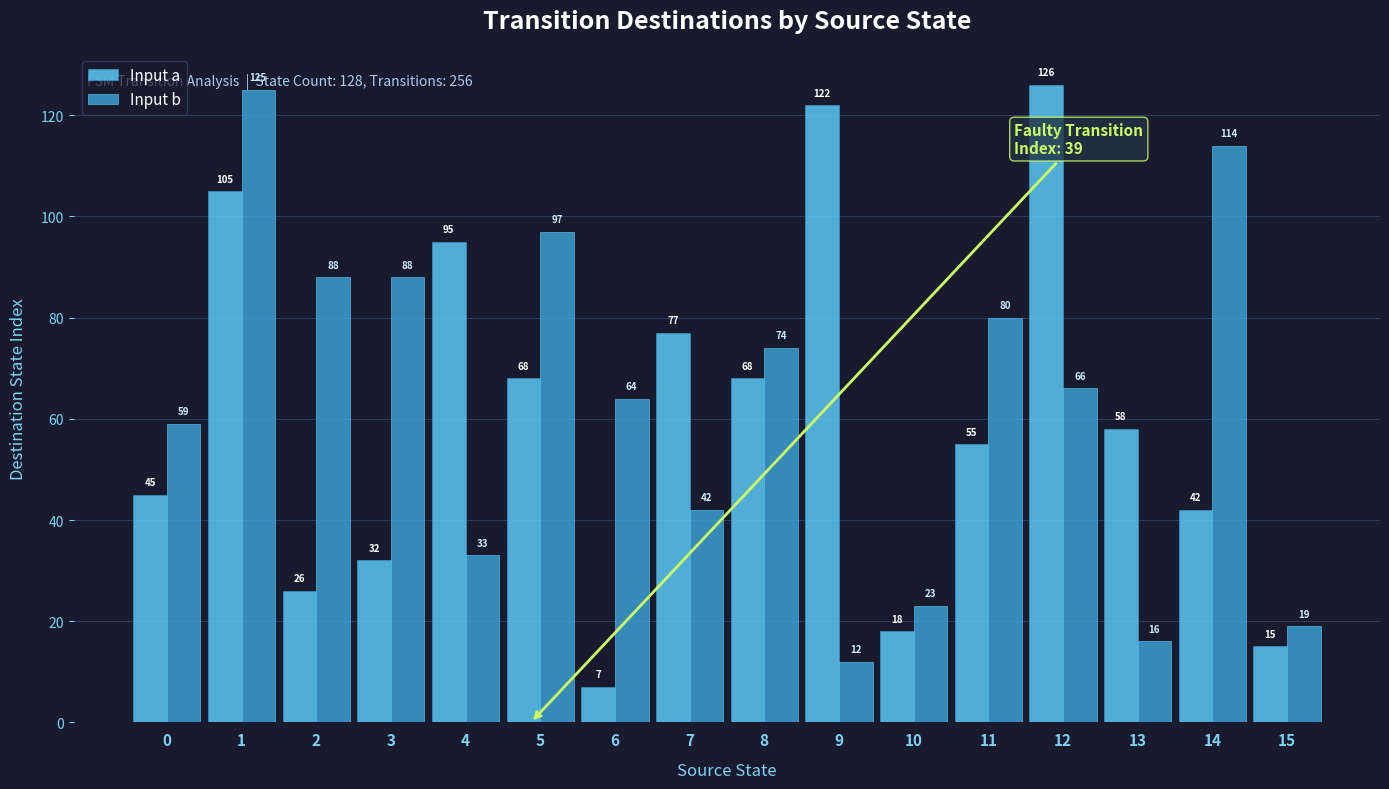

What is the sum of the Input a values at 11 and 4?

150